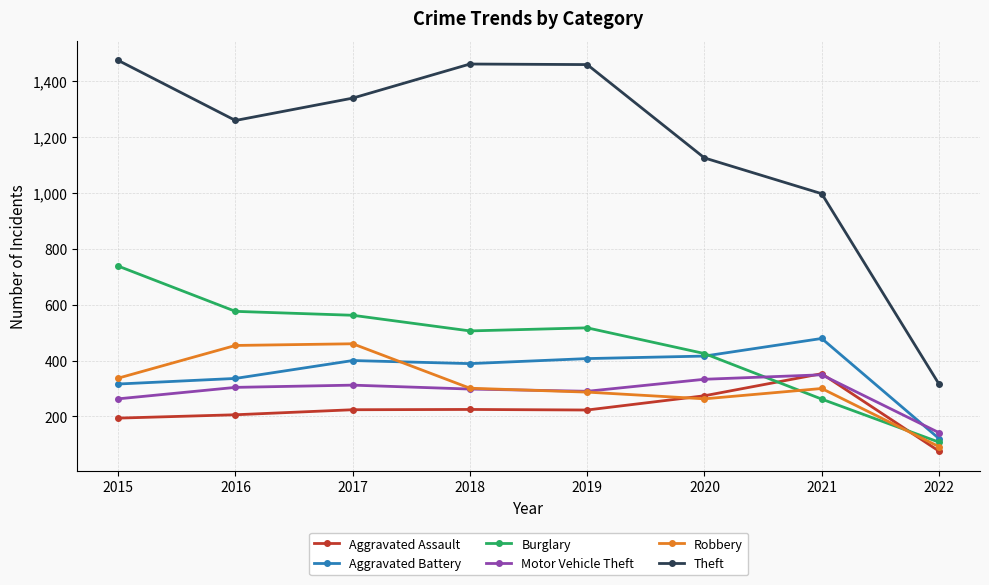

Does the chart have visible grid lines?

Yes